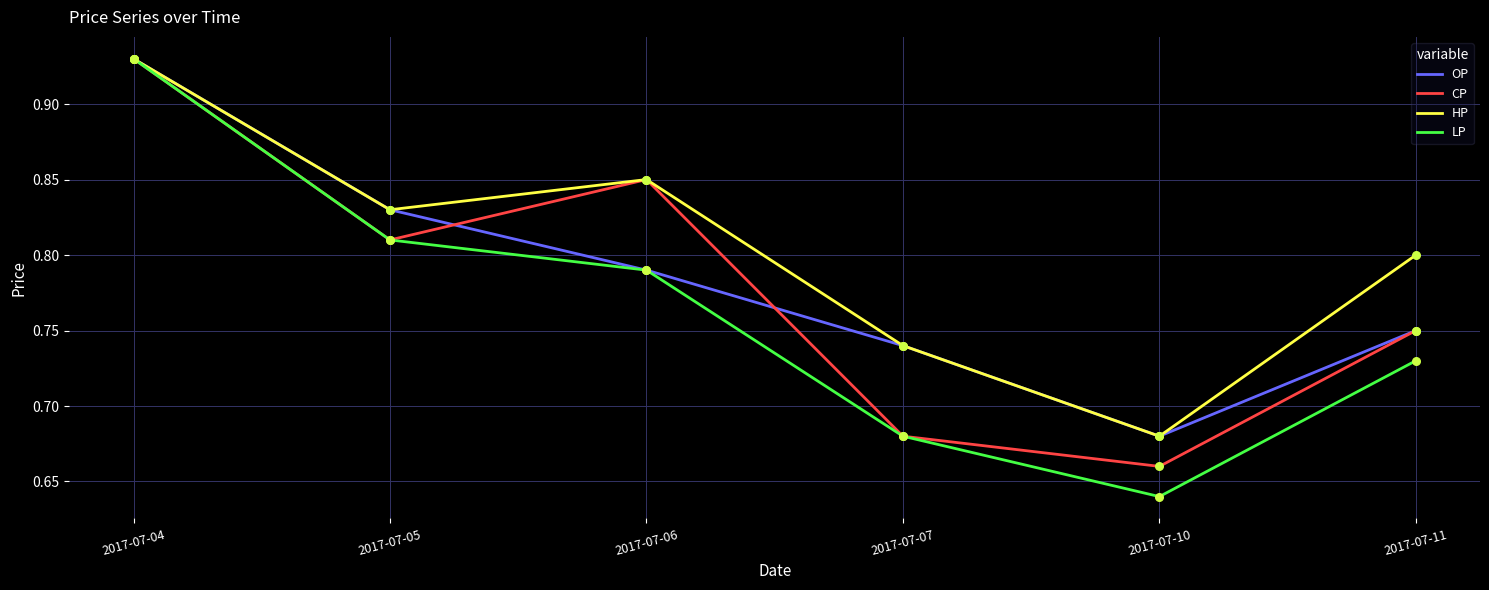

What is the total value across all series at 2017-07-06?

3.3